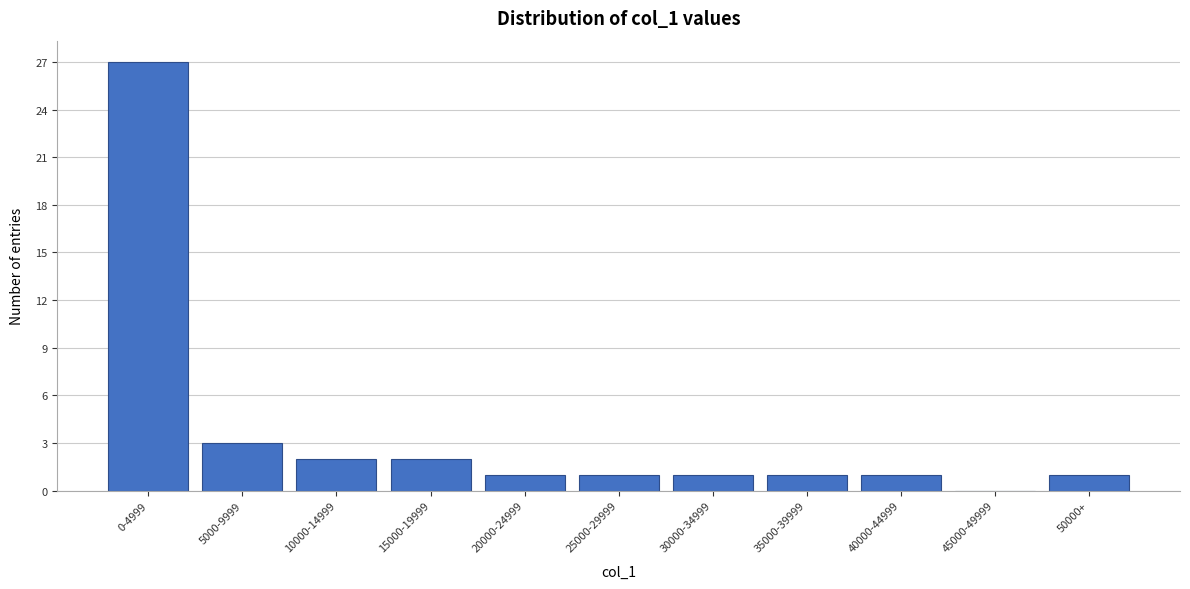

Reading right to left, transcribe all the data shown in this chart.

50000+=1	45000-49999=0	40000-44999=1	35000-39999=1	30000-34999=1	25000-29999=1	20000-24999=1	15000-19999=2	10000-14999=2	5000-9999=3	0-4999=27